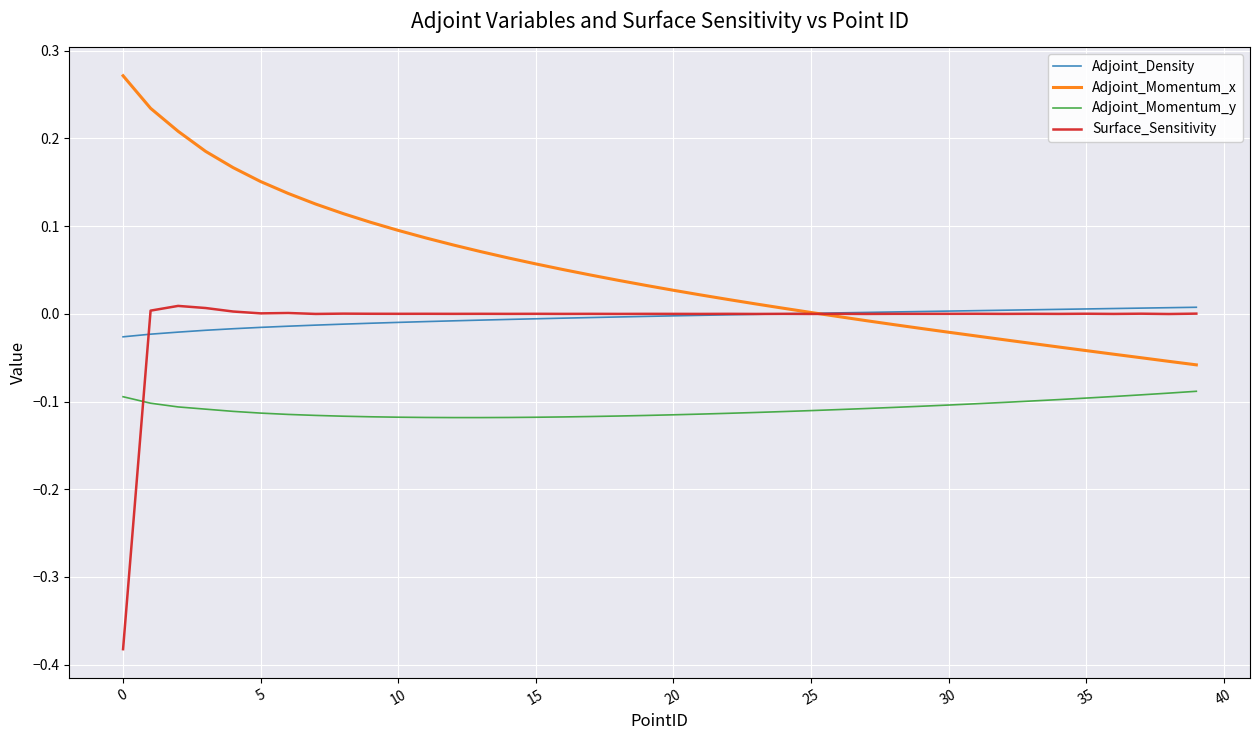

Which series has the largest range (max minus min)?

Surface_Sensitivity